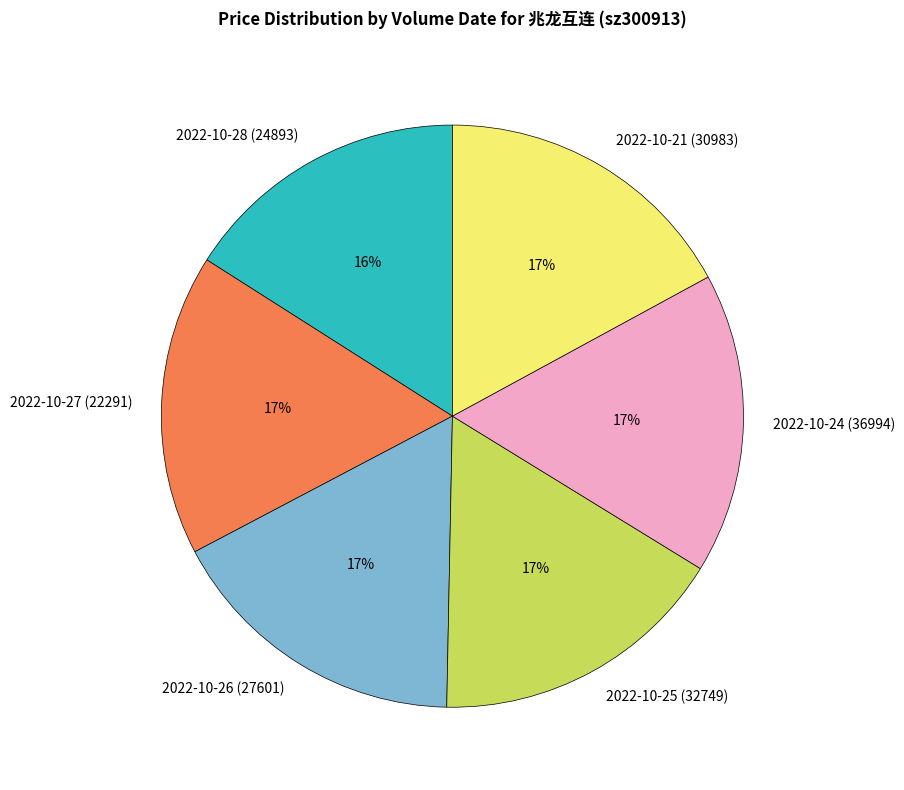

Is 2022-10-25 (32749) the majority of the pie?

No